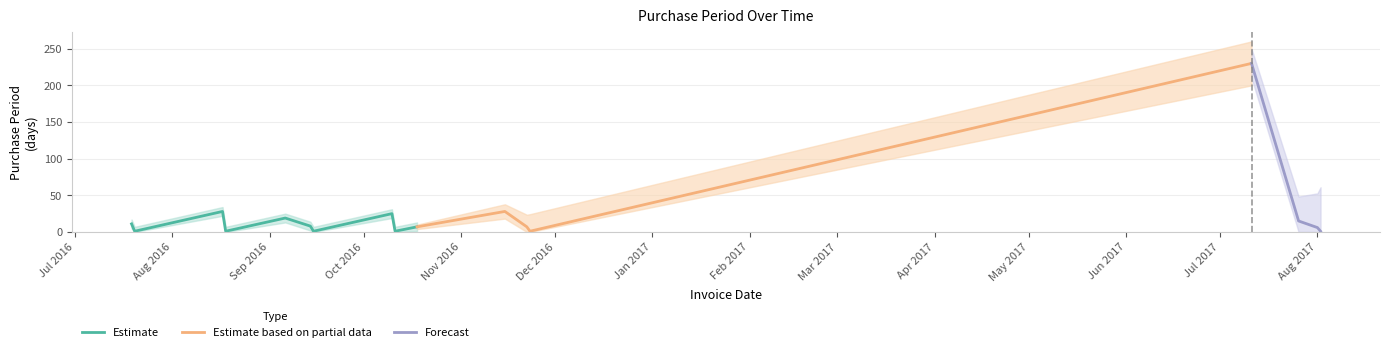

What is the highest value of the Estimate series?

28